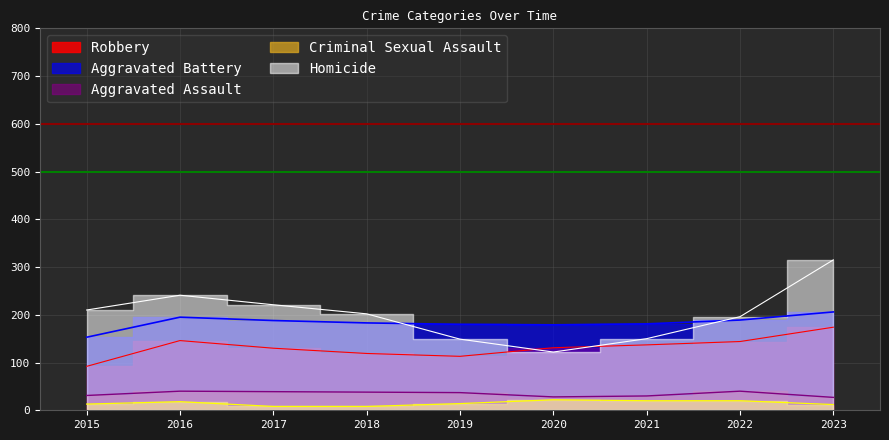

What are all the series names shown in the legend?

Aggravated Assault, Aggravated Battery, Criminal Sexual Assault, Homicide, Robbery